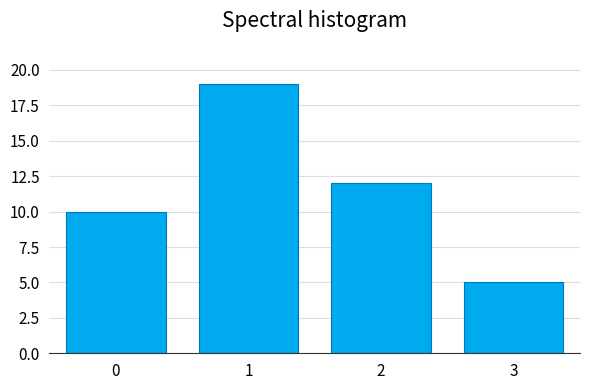

Reading left to right, extract all data points from this chart.

0=10	1=19	2=12	3=5